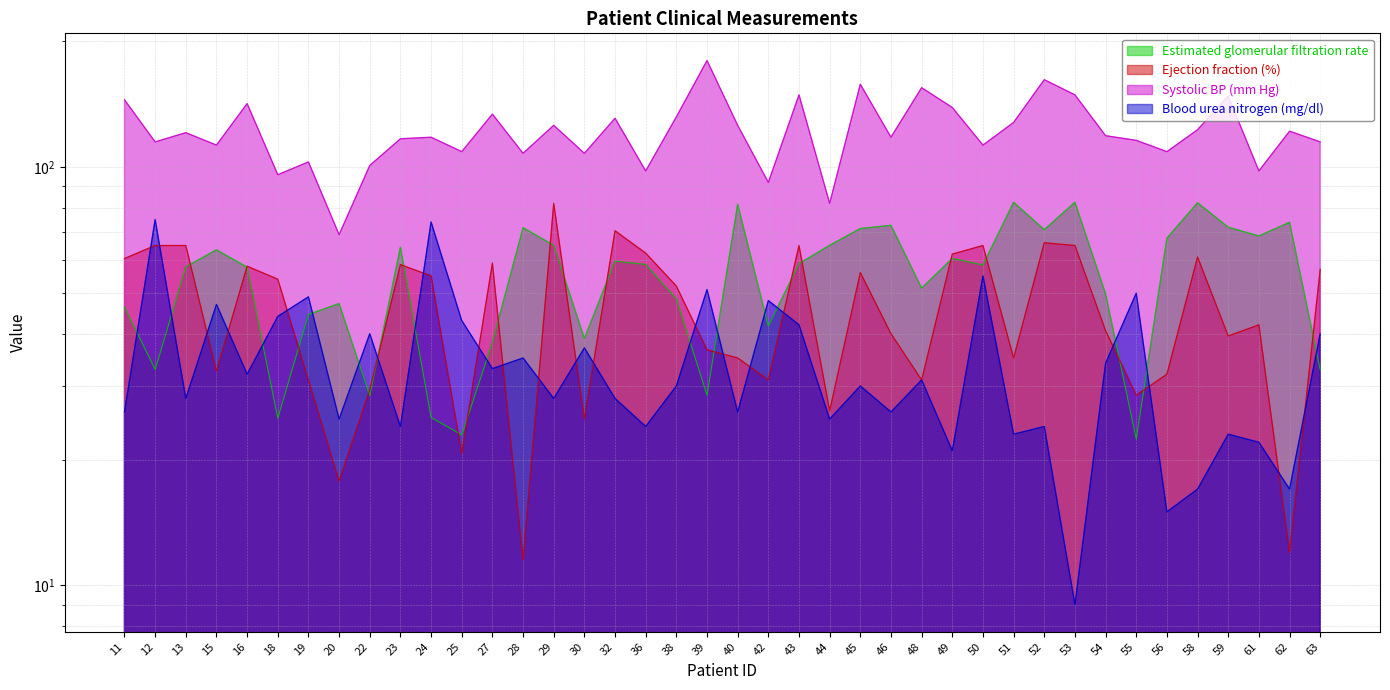

At which label does Blood urea nitrogen (mg/dl) reach its minimum?

53